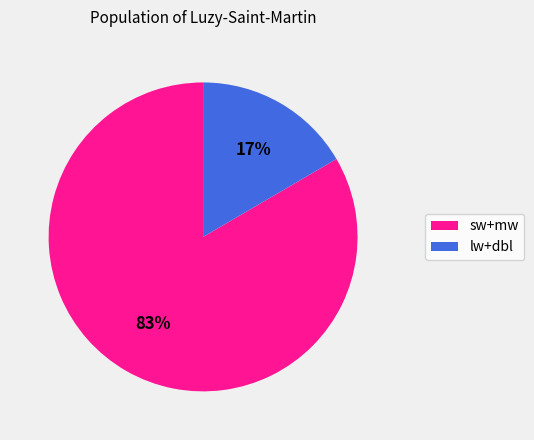

Is there a majority slice in this chart?

Yes